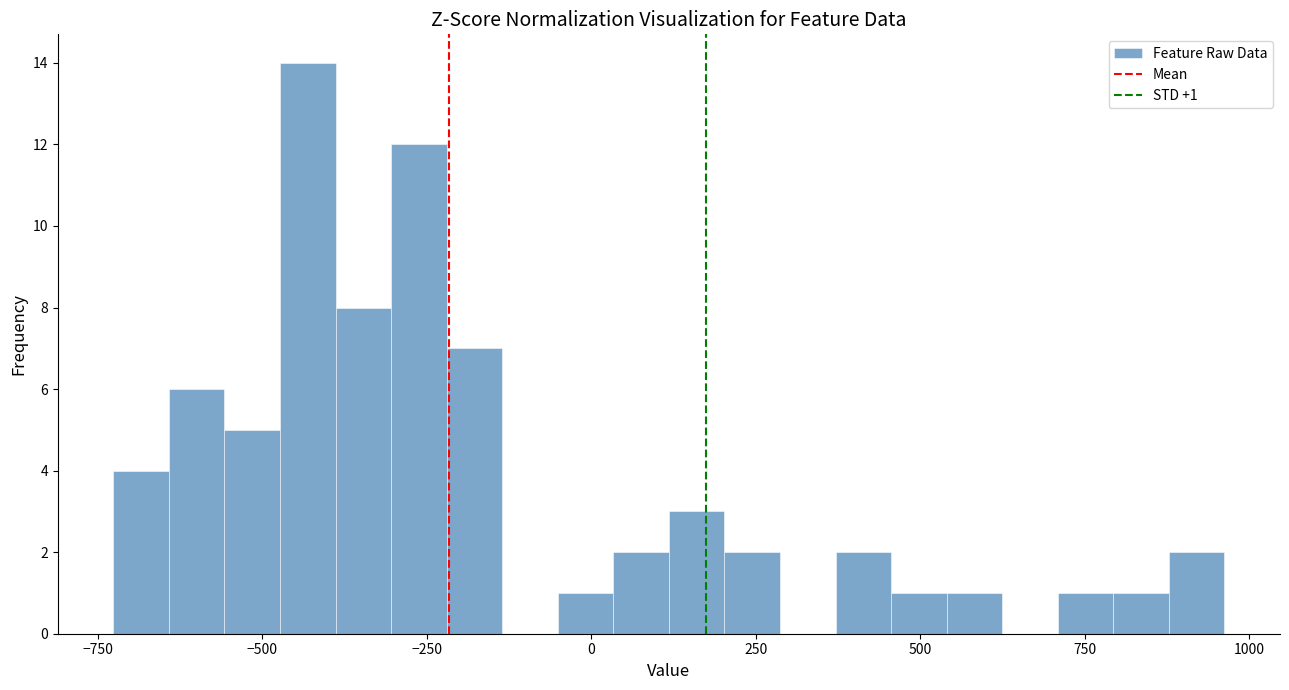

Read against the x-axis, roughly where is the centre of the tallest bar?

-450